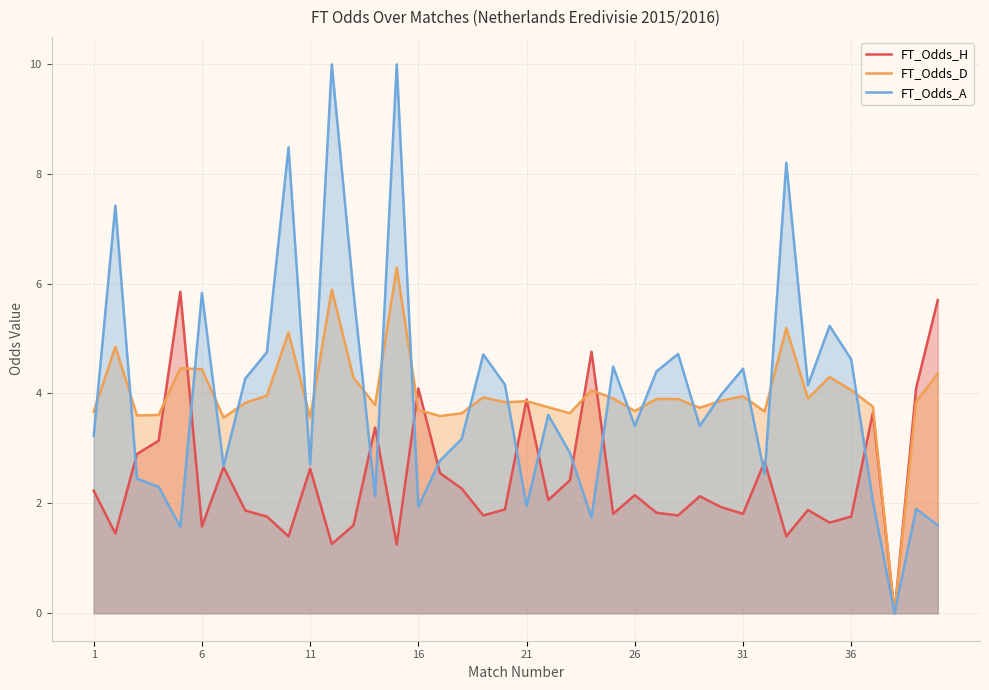

What is the average value of the FT_Odds_D series?

4.0